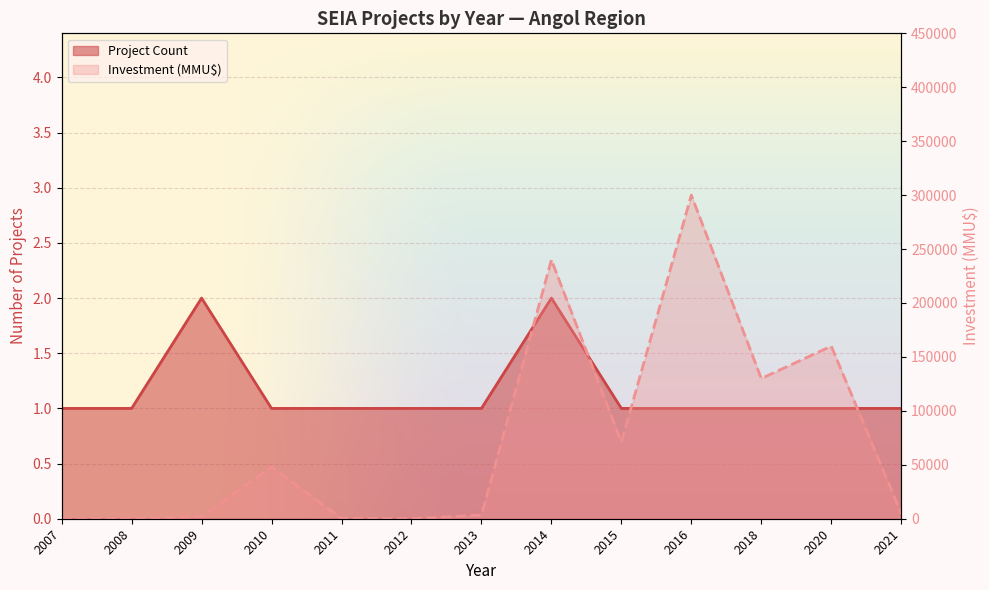

At which label is Project Count closest to 1?

2007